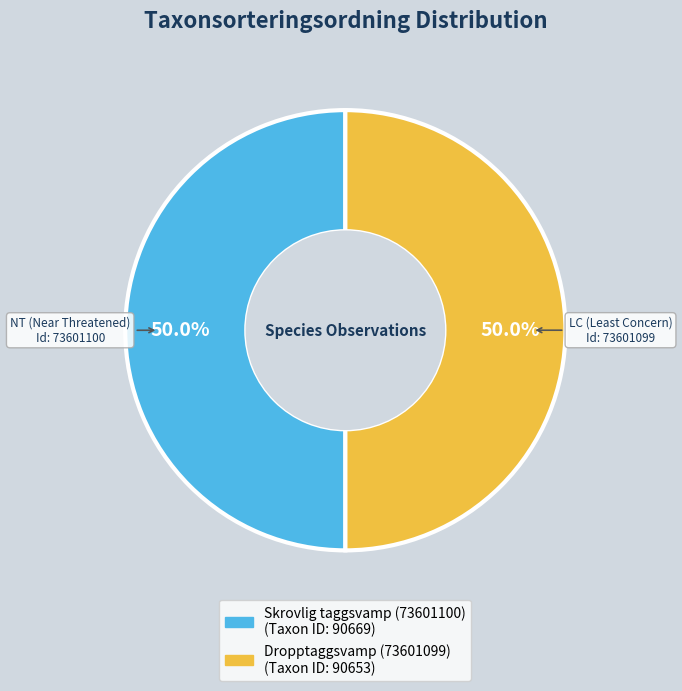

To the nearest percent, what portion does Skrovlig taggsvamp (73601100) represent?

50%